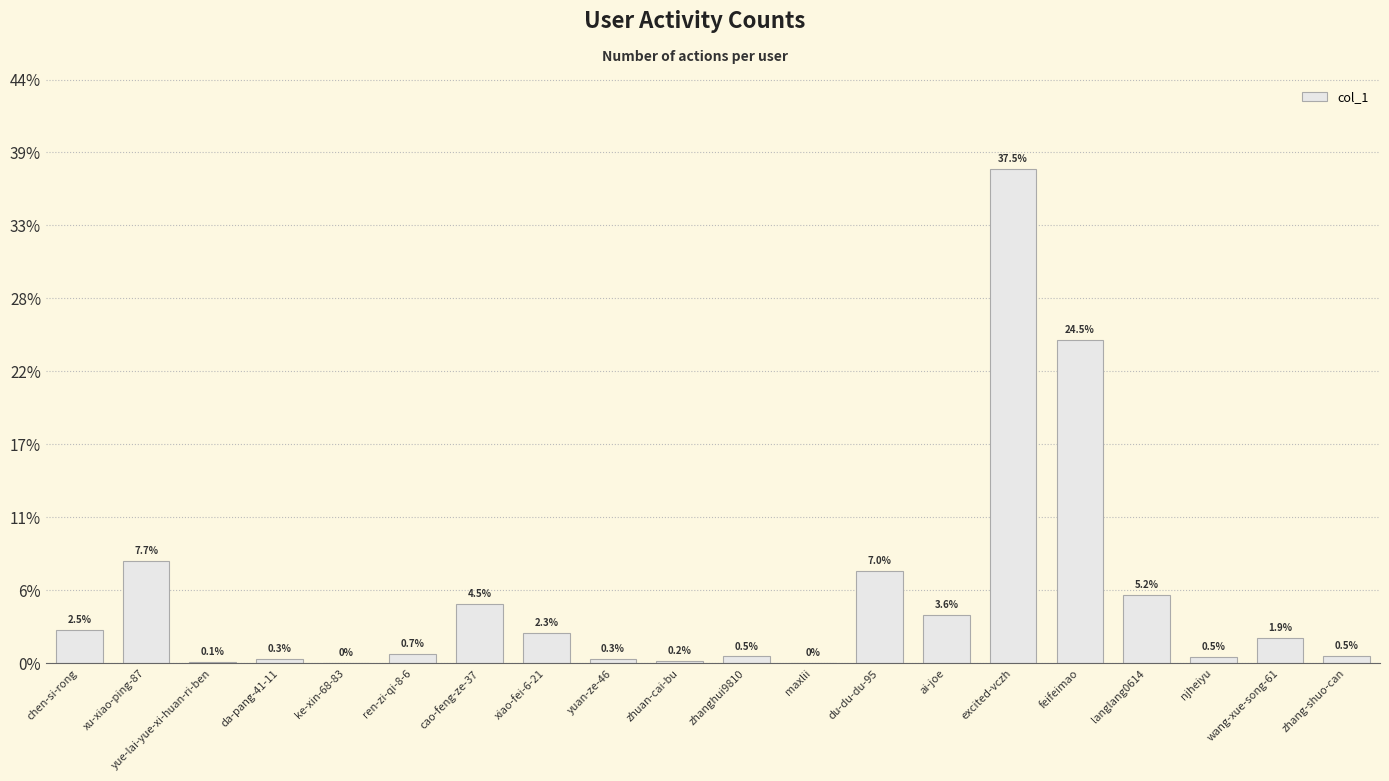

Which label corresponds to the smallest value in the chart?

ke-xin-68-83